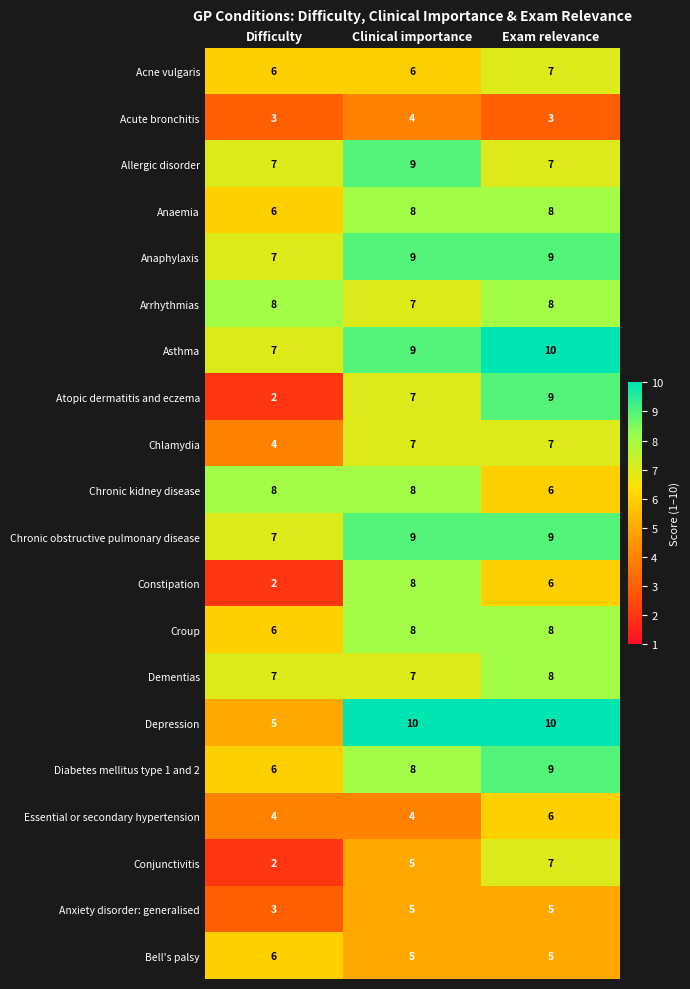

Which series has the largest range (max minus min)?

Atopic dermatitis and eczema